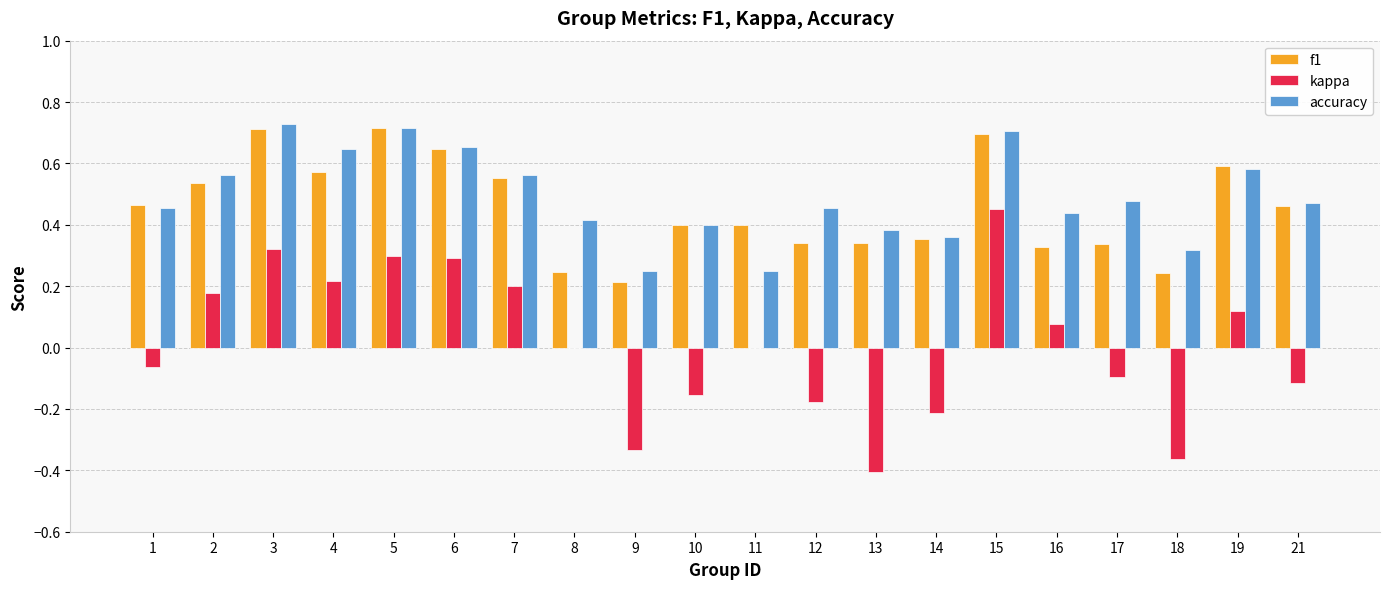

What are all the series names shown in the legend?

f1, kappa, accuracy